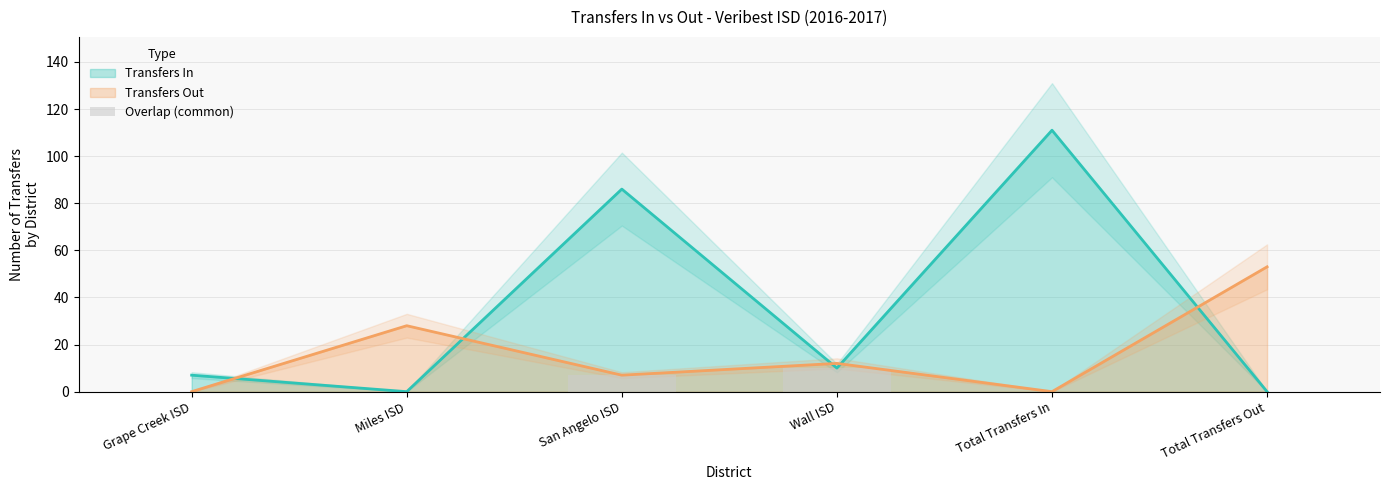

At which label is Transfers Out closest to 26?

Miles ISD